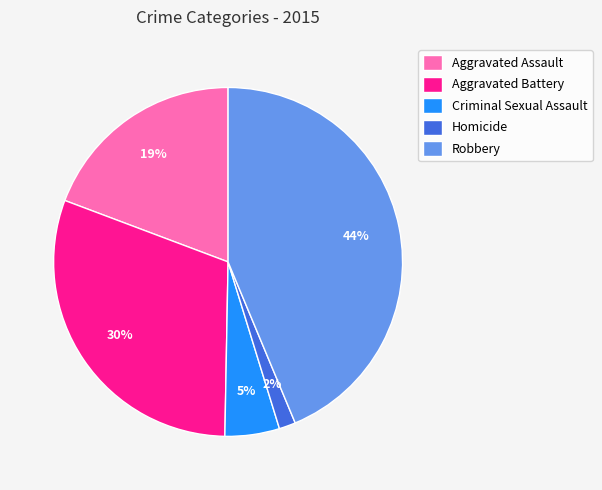

Between Robbery and Homicide, which is larger?

Robbery